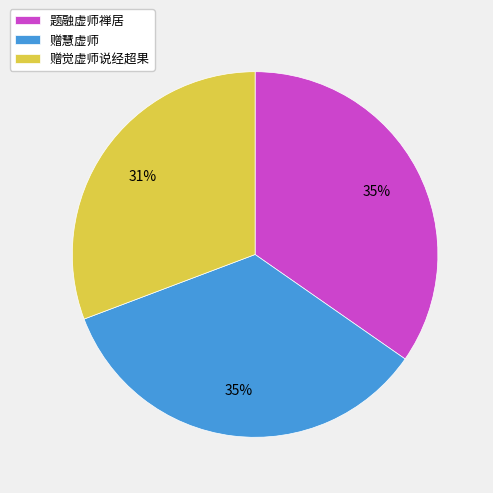

Is the sum of 赠慧虚师 and 赠觉虚师说经超果 greater than half?

Yes